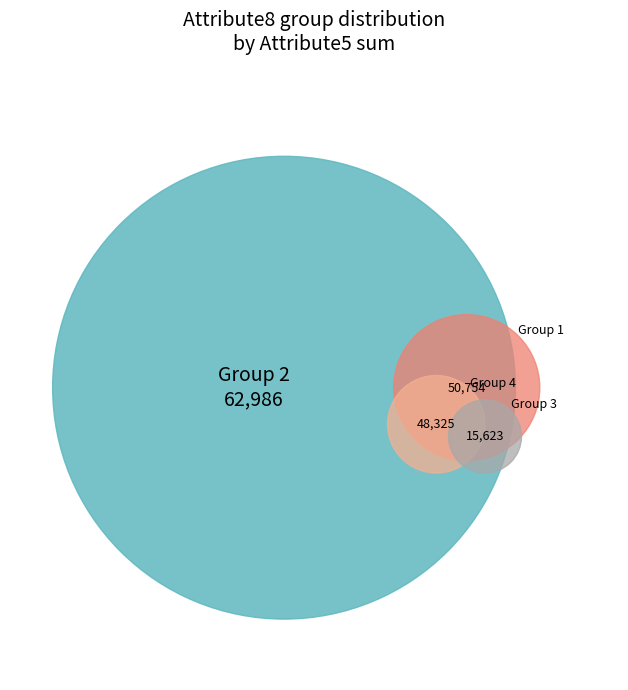

Between 1 and 3, which is larger?

1